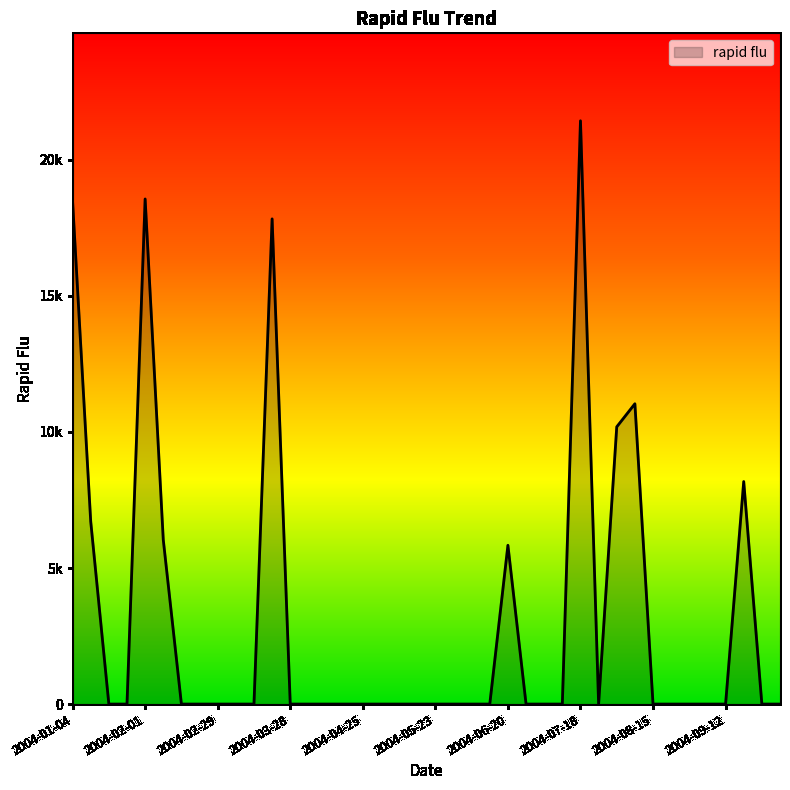

List the labels in order of value, largest first.

2004-07-18, 2004-02-01, 2004-01-04, 2004-03-21, 2004-08-08, 2004-08-01, 2004-09-19, 2004-01-11, 2004-02-08, 2004-06-20, 2004-01-18, 2004-01-25, 2004-02-15, 2004-02-22, 2004-02-29, 2004-03-07, 2004-03-14, 2004-03-28, 2004-04-04, 2004-04-11, 2004-04-18, 2004-04-25, 2004-05-02, 2004-05-09, 2004-05-16, 2004-05-23, 2004-05-30, 2004-06-06, 2004-06-13, 2004-06-27, 2004-07-04, 2004-07-11, 2004-07-25, 2004-08-15, 2004-08-22, 2004-08-29, 2004-09-05, 2004-09-12, 2004-09-26, 2004-10-03